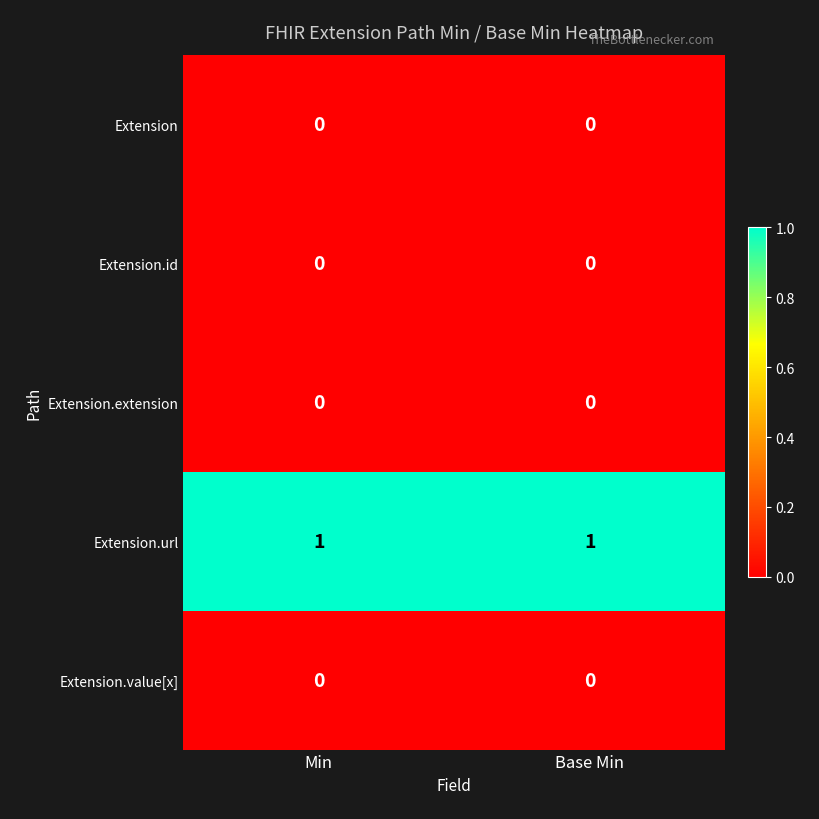

True or false: Extension.url has a value of 2 at Min.

False